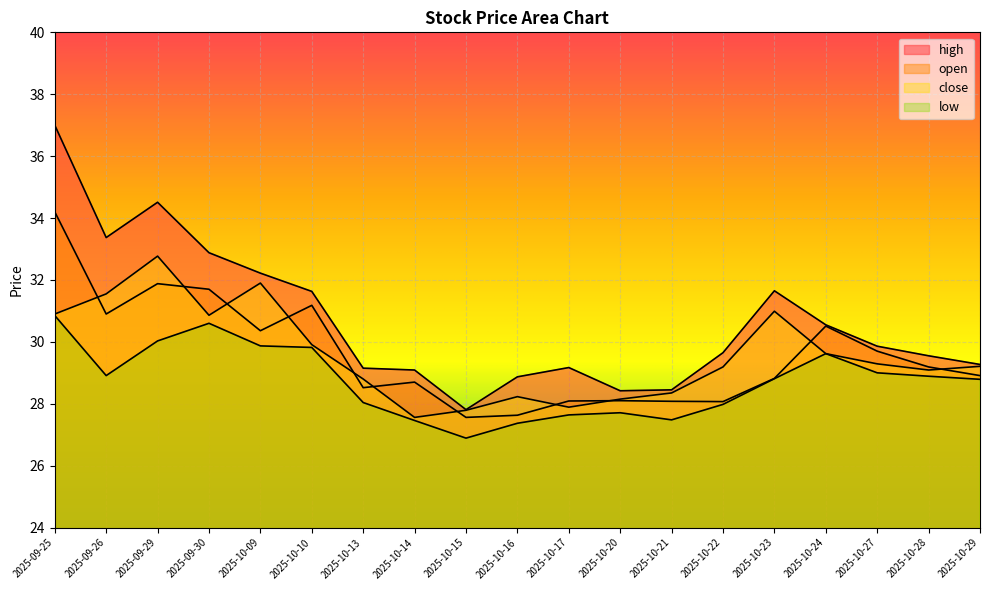

What is the sum of the low values at 2025-10-17 and 2025-10-14?

55.1